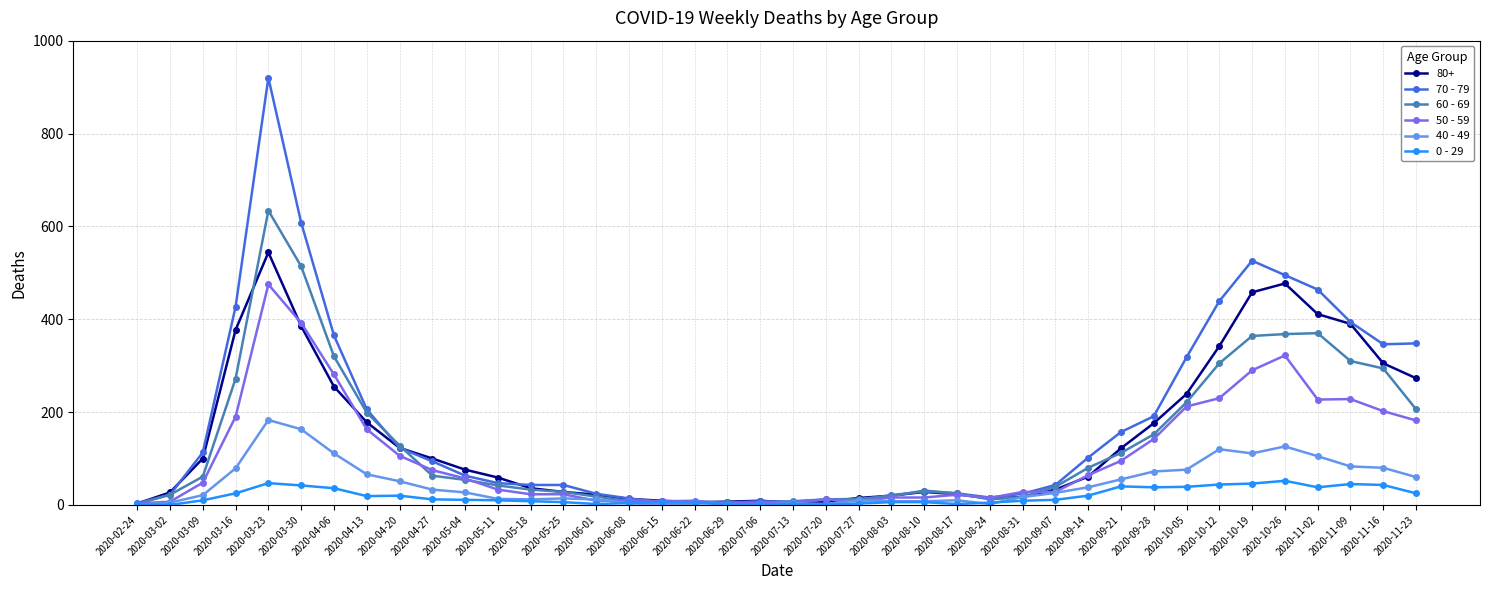

Count the number of data series in this chart.

6